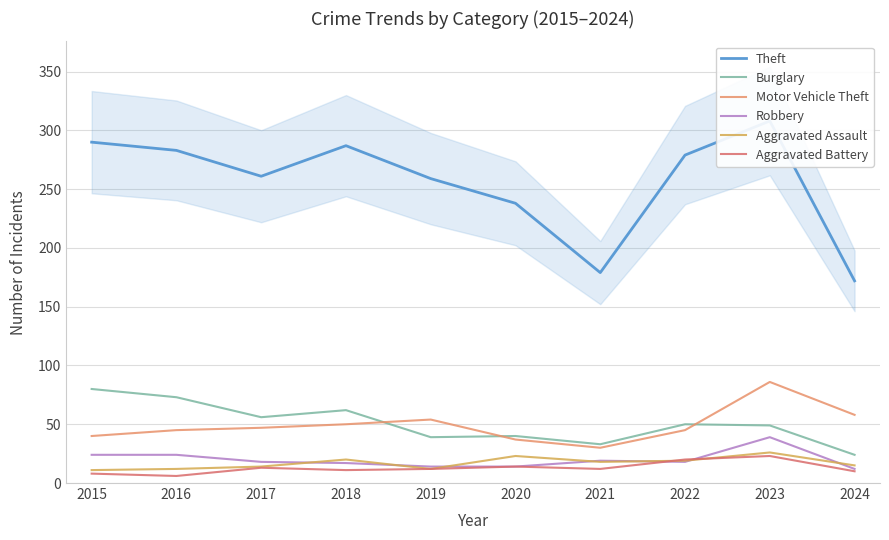

True or false: Burglary has more than 1 interior local peaks.

True